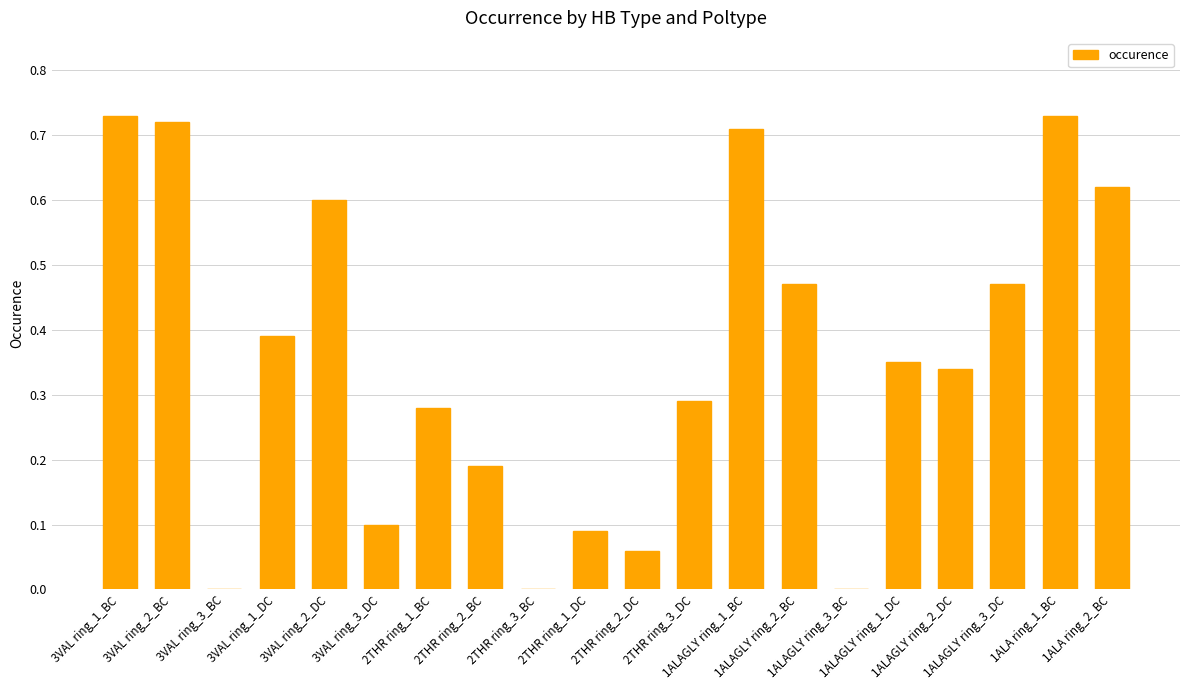

What is the sum of all values?

7.1